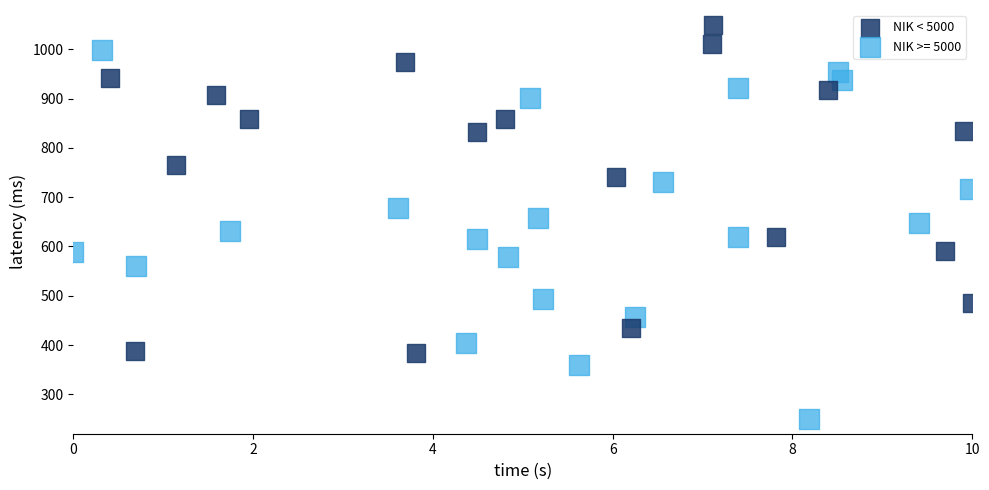

Which series reaches the minimum Y coordinate?

NIK >= 5000